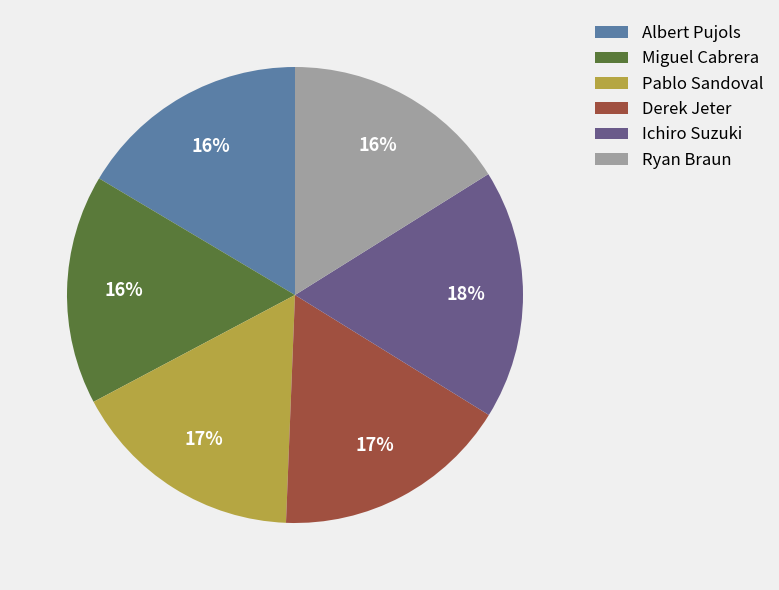

Which category has the biggest portion of the pie?

Ichiro Suzuki